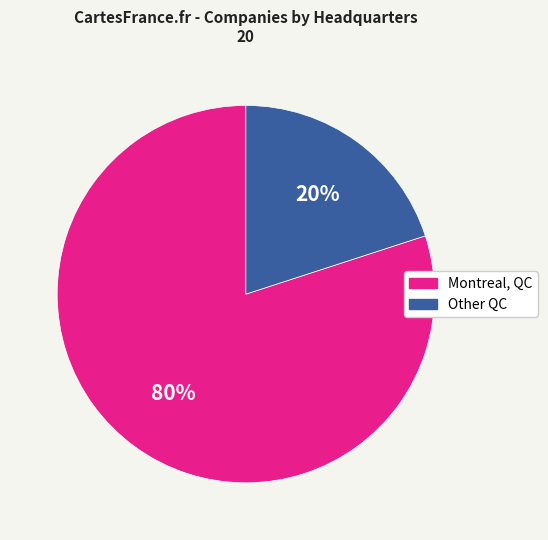

To the nearest percent, what portion does Montreal, QC represent?

80%